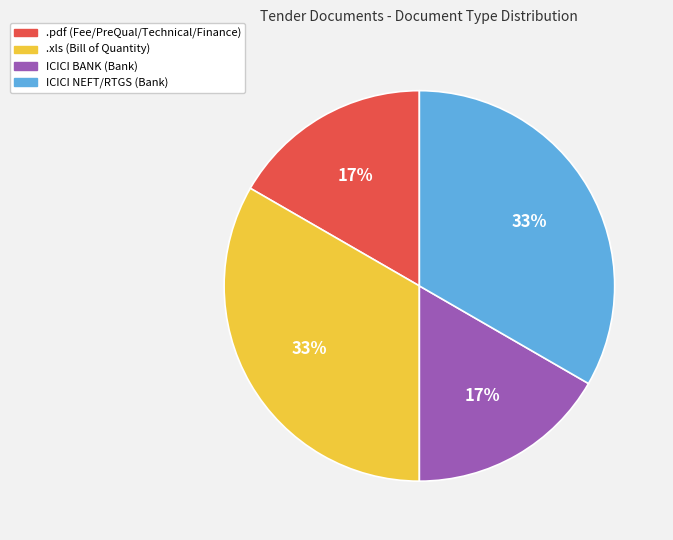

How many slices are in this pie chart?

4